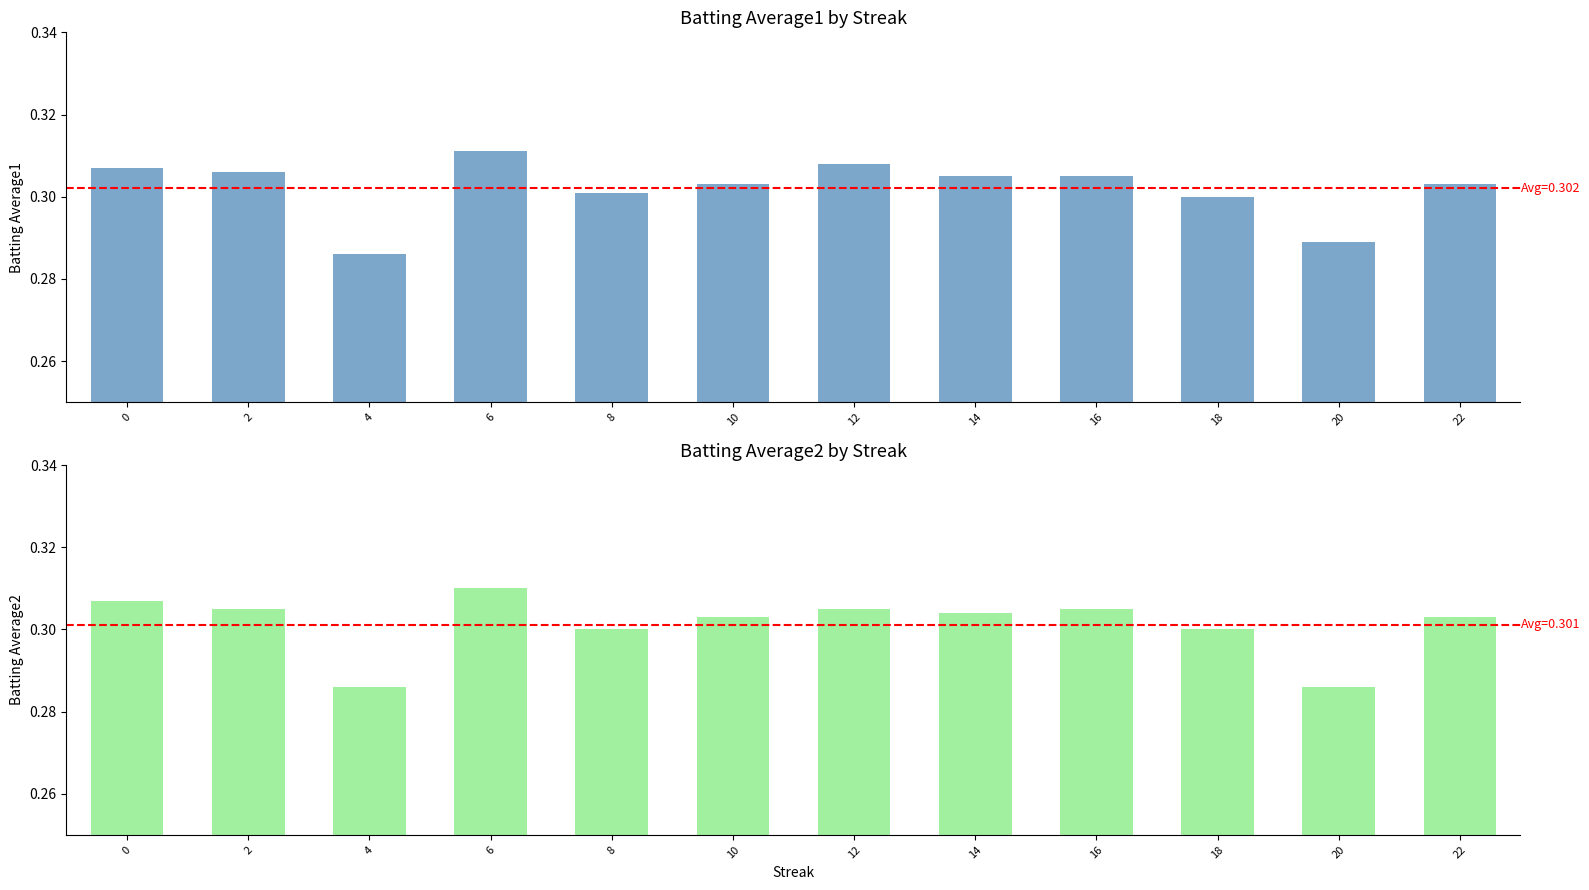

At which category does the chart reach its peak across all series?

6